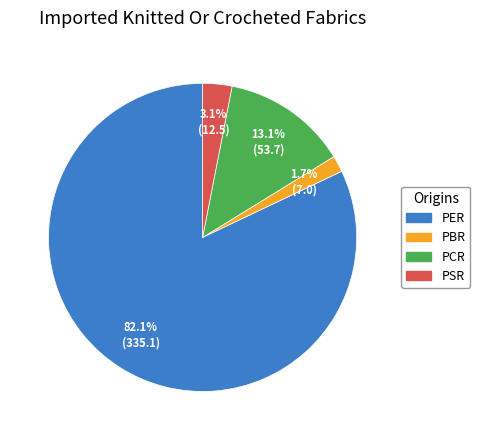

Do PER and PSR together represent more than half of the pie?

Yes